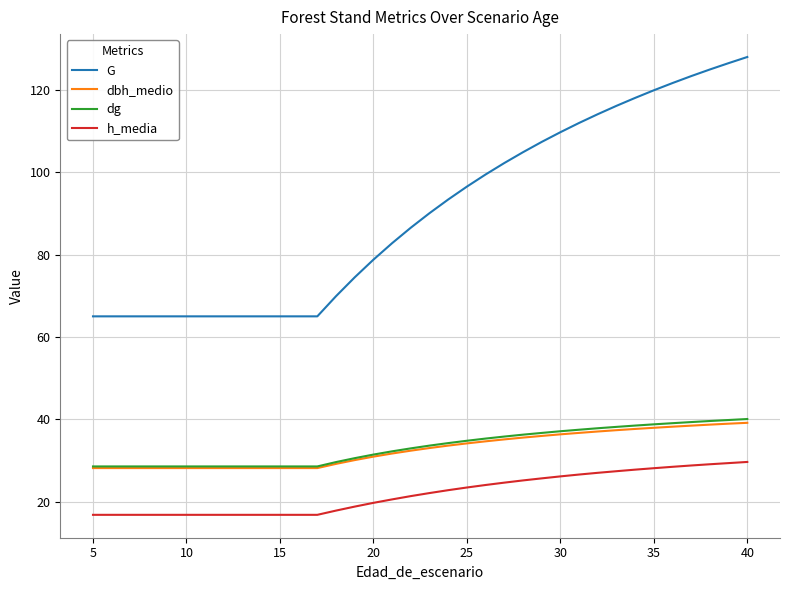

What is the maximum value for h_media?

29.7